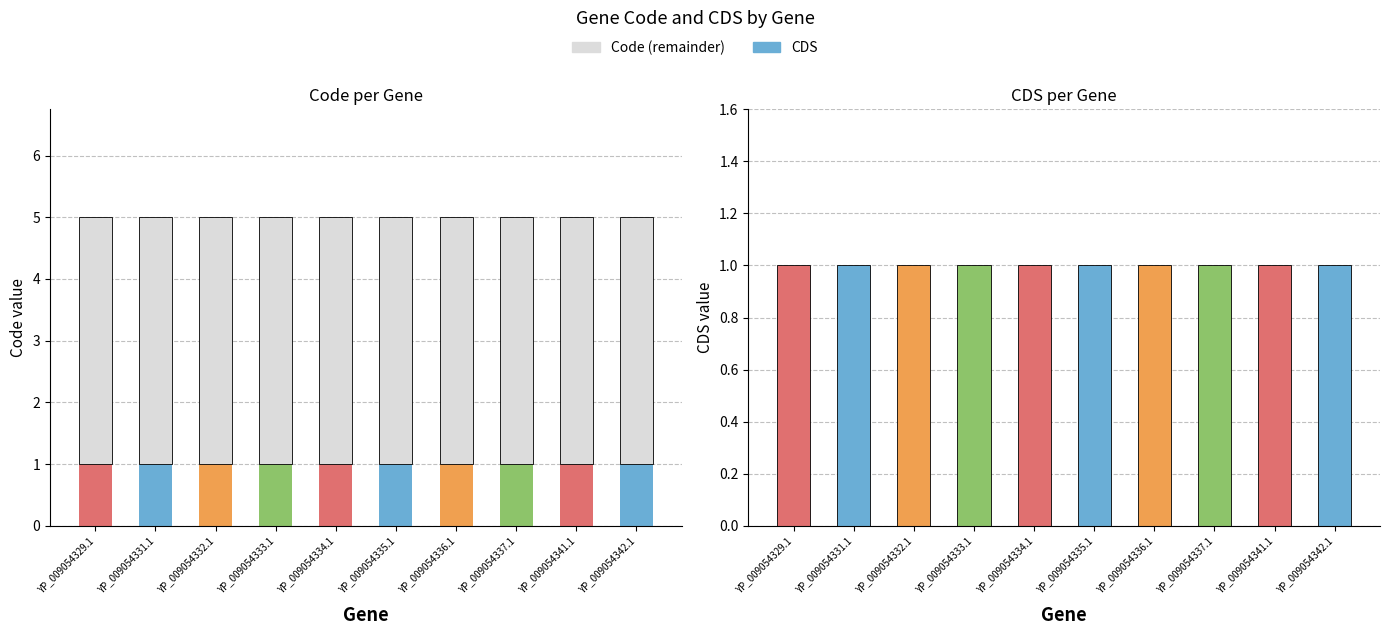

The value of CDS at YP_009054334.1 is 1. True or false?

True